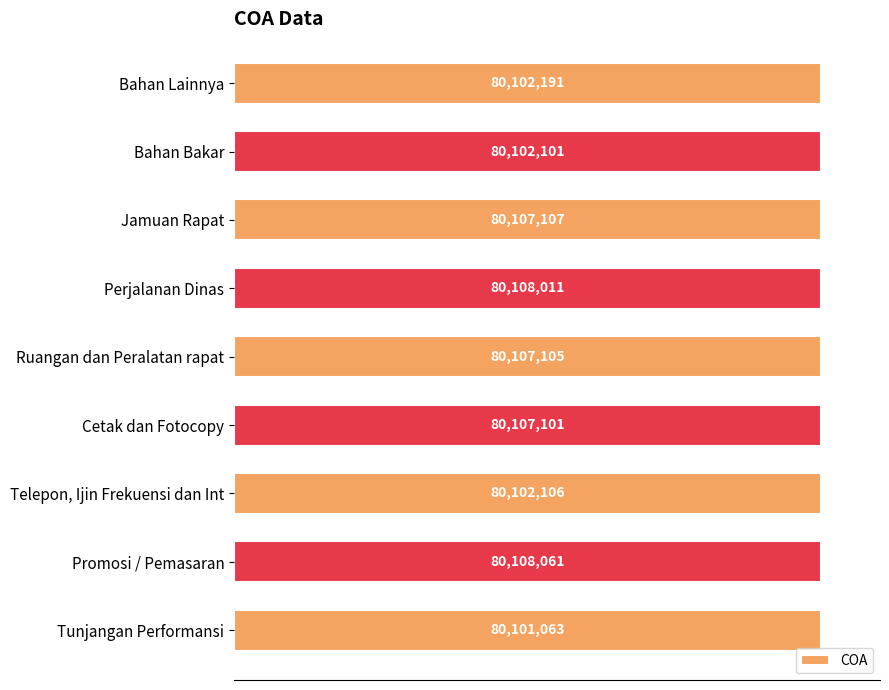

Are the bars horizontal?

Yes